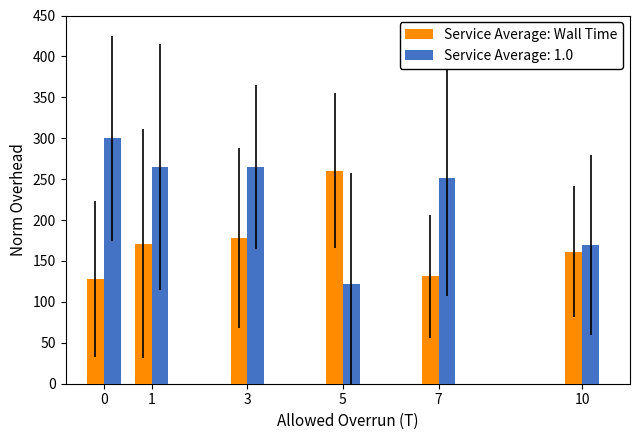

Rank the series at 5 from lowest to highest value.

Service Average: 1.0, Service Average: Wall Time